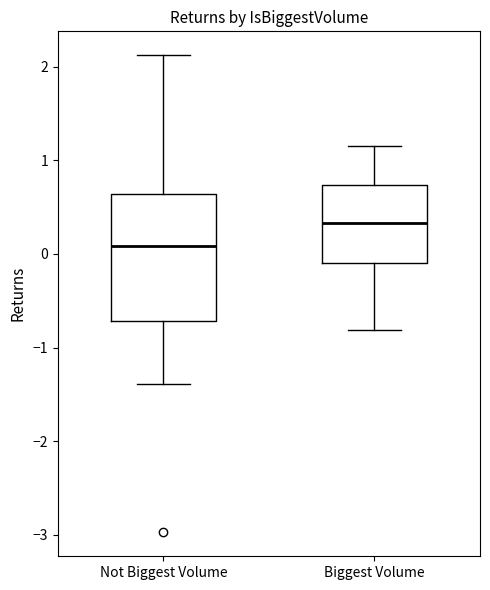

Which box has the highest median line?

Biggest Volume